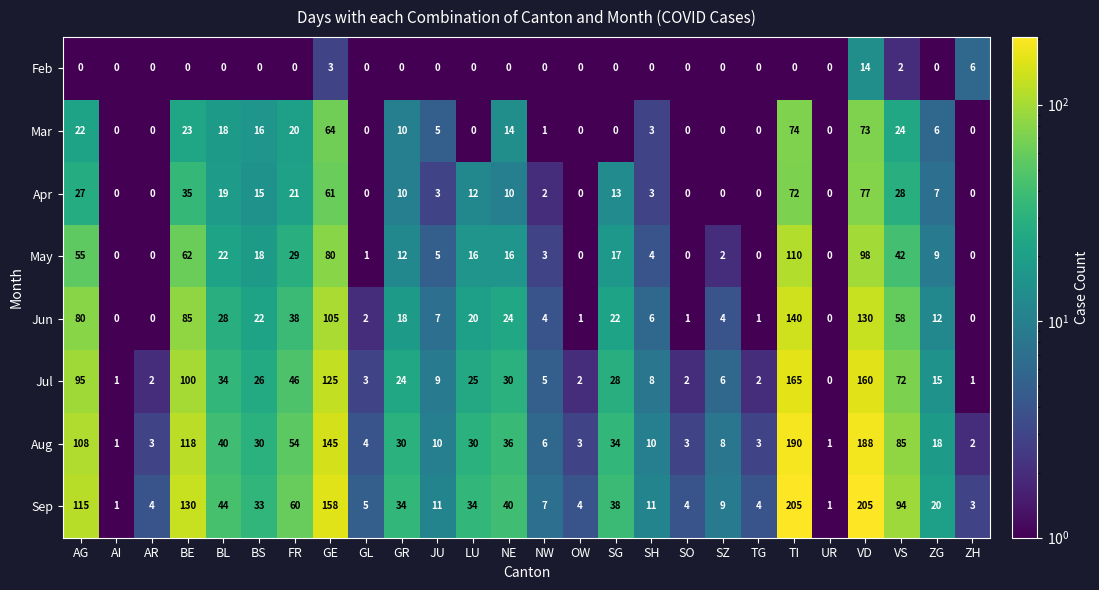

What is the maximum value shown in the chart?

205